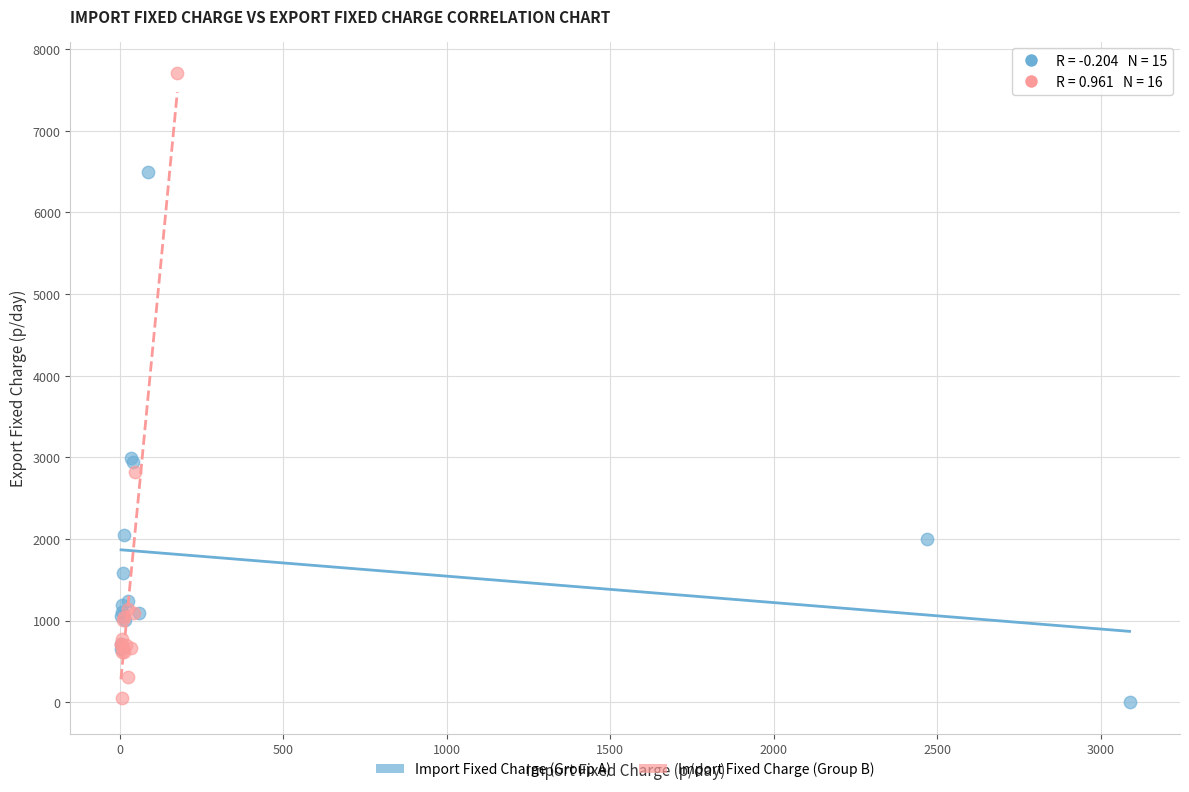

Which series has the widest spread of Y values?

Import Fixed Charge (Group B)